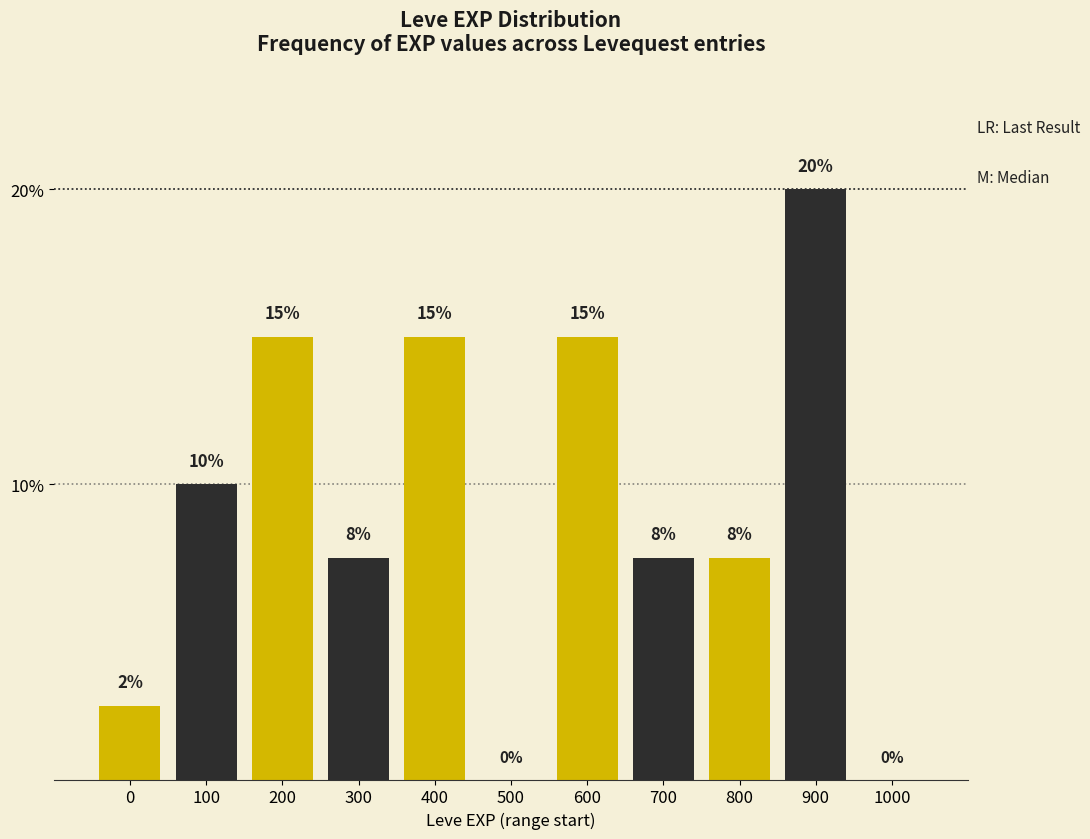

Is it true that the value at 200 is 26.0?

False